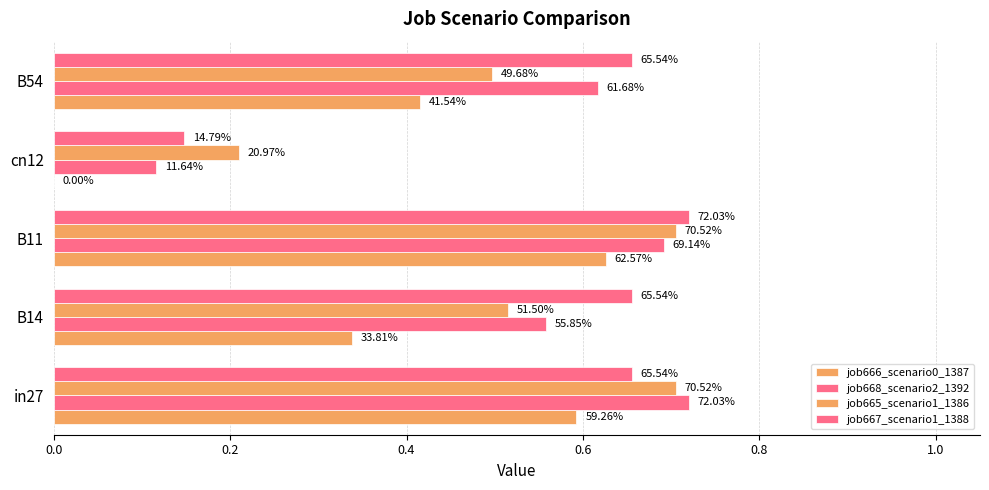

What is the lowest value of the job667_scenario1_1388 series?

0.1